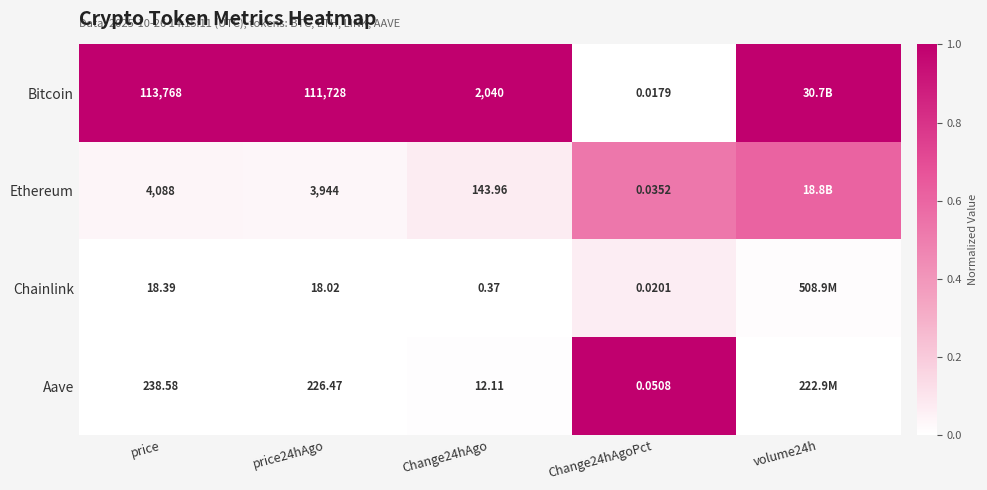

The value of Bitcoin at Change24hAgoPct is 0.4. True or false?

False